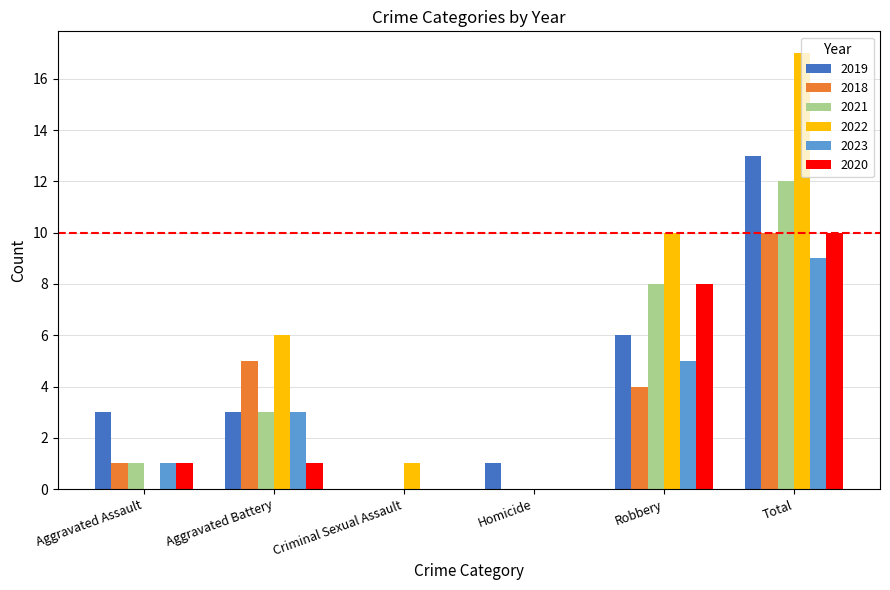

What is the sum of the 2021 values at Criminal Sexual Assault and Total?

12